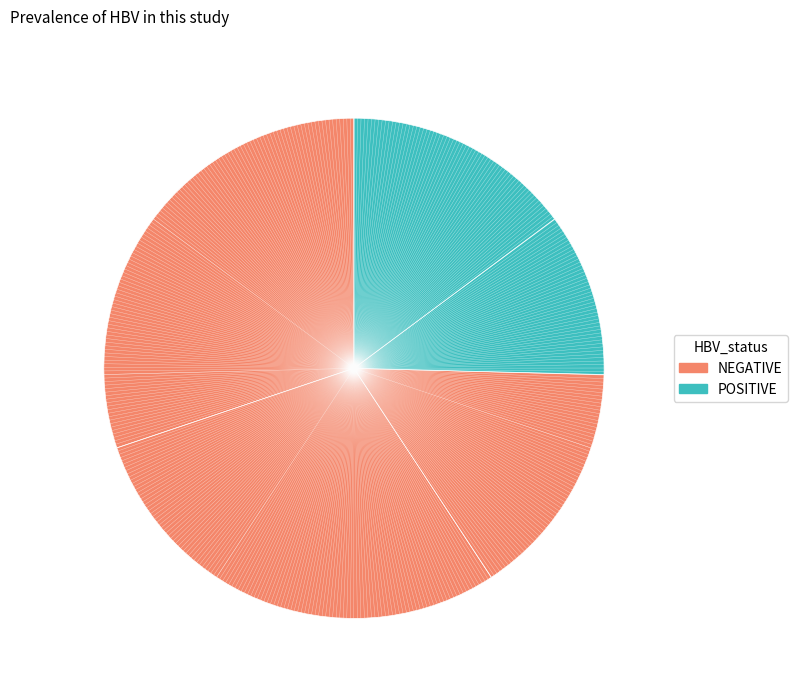

To the nearest percent, what is the difference between the largest and smallest slice percentages?

20%